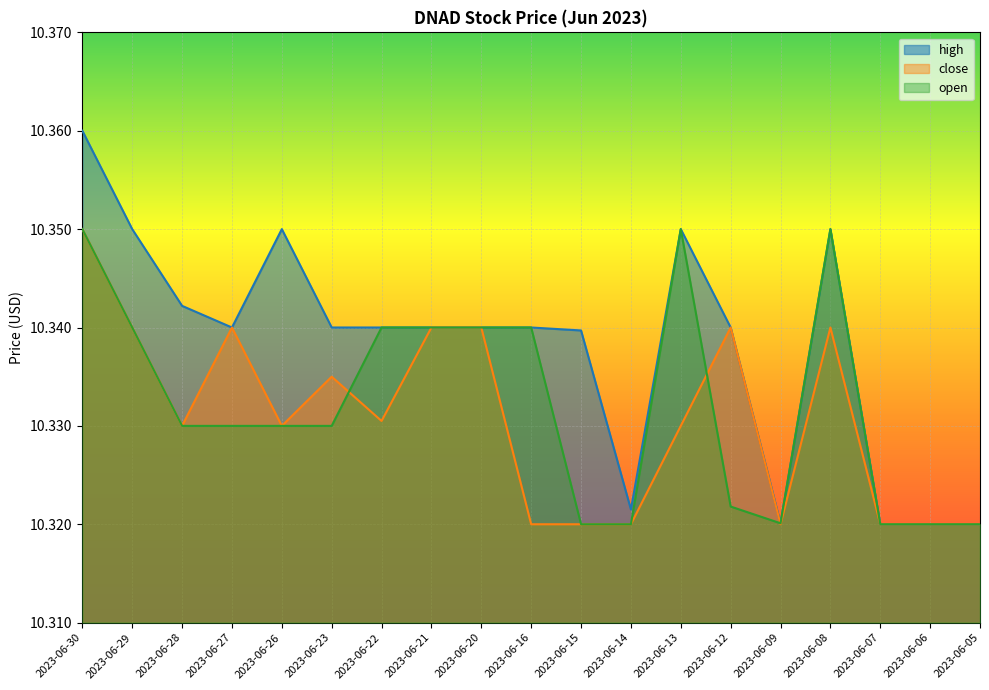

At which category is the sum across all series the highest?

2023-06-30